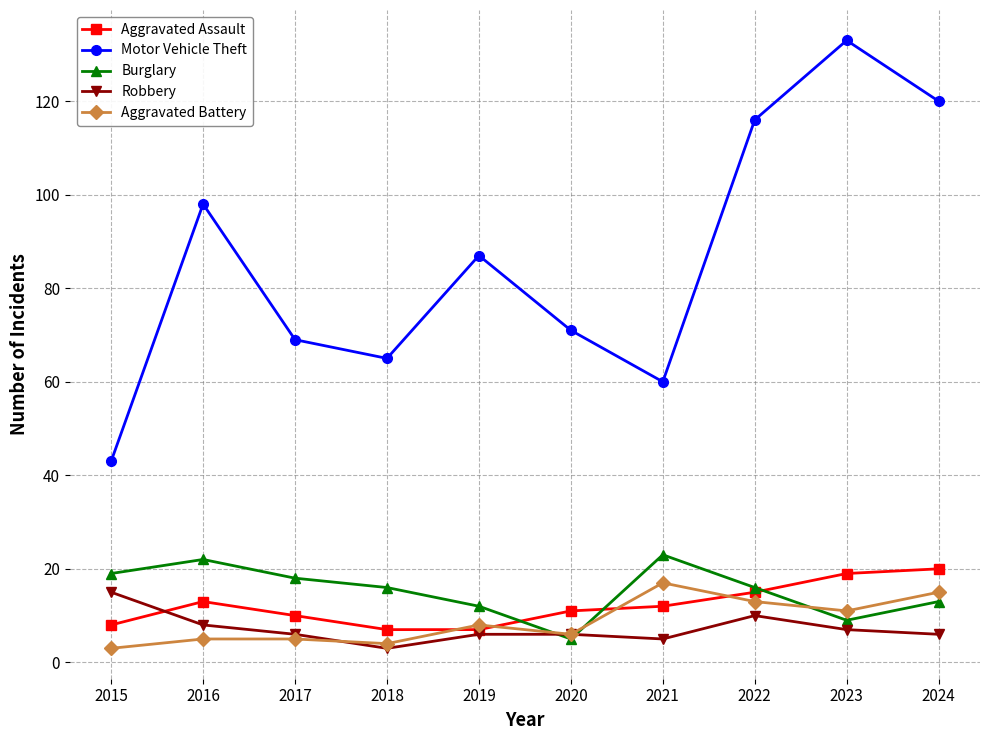

Which series ends up on top after the final intersection of Robbery and Burglary?

Burglary